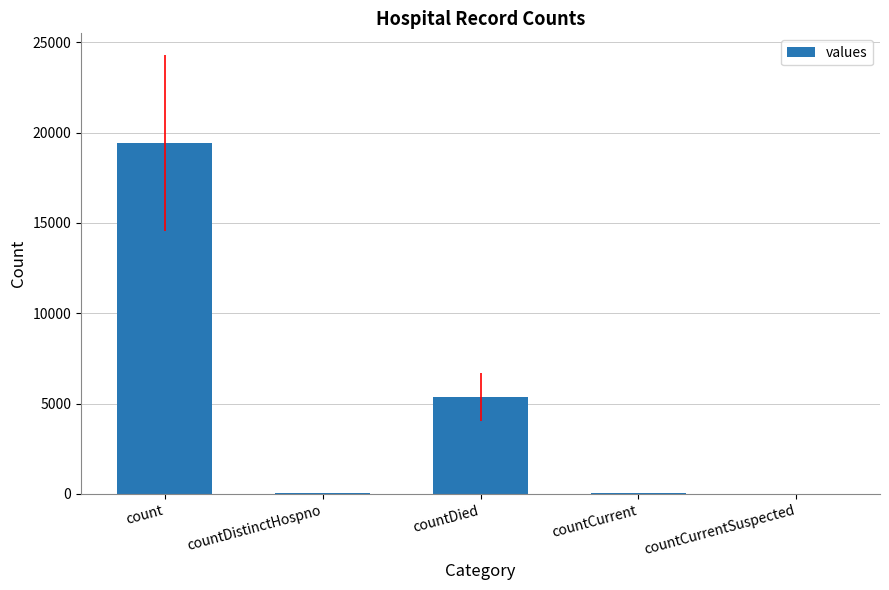

Does the chart contain stacked bars?

No